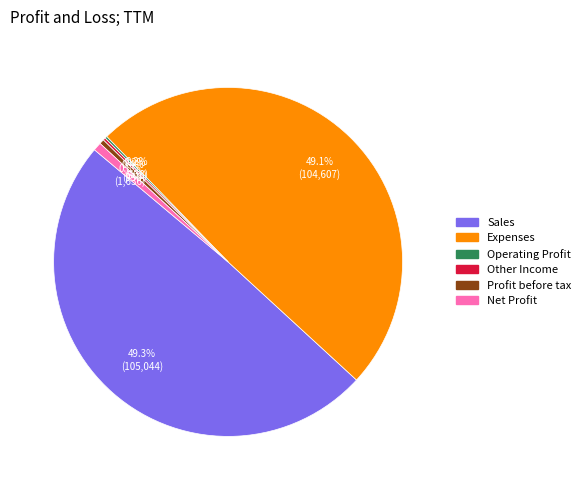

Is there any slice that represents more than half of the pie?

No